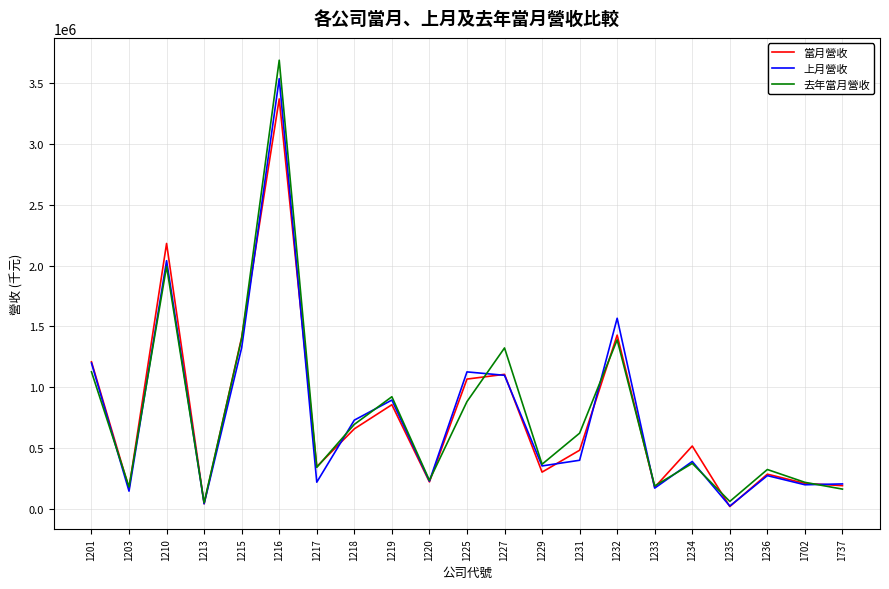

What is the difference between the 上月營收 values at 1216 and 1234?

3144984